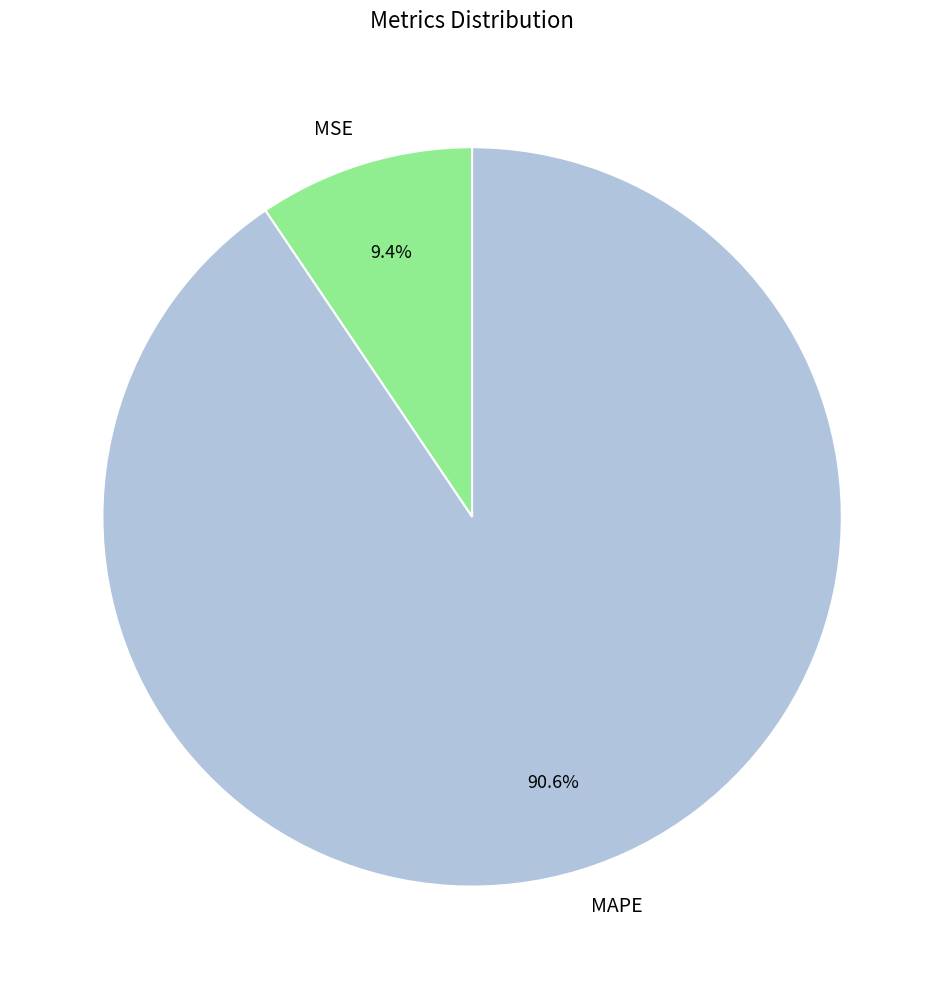

Is it true that MSE is 1% of the pie?

False